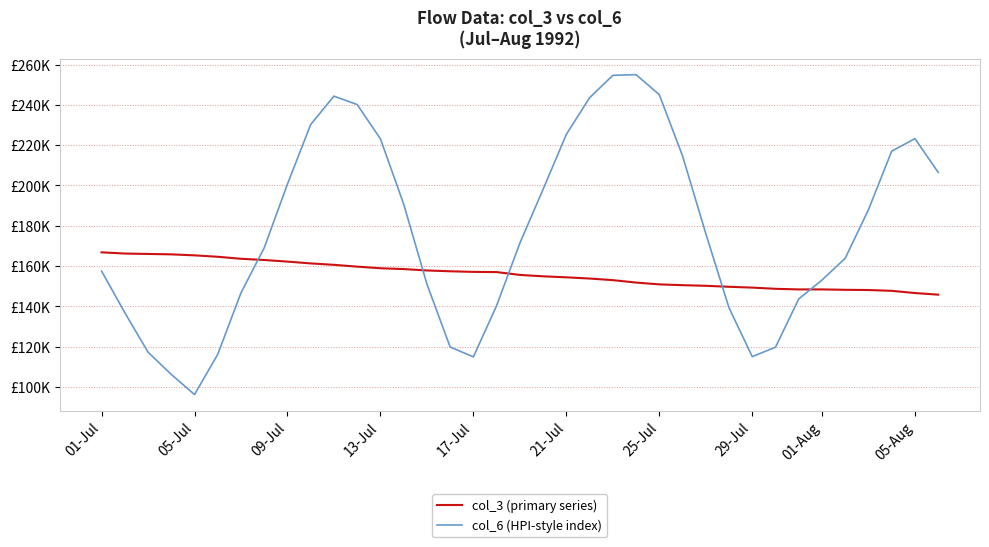

What are all the series names shown in the legend?

col_3 (primary series), col_6 (HPI-style index)